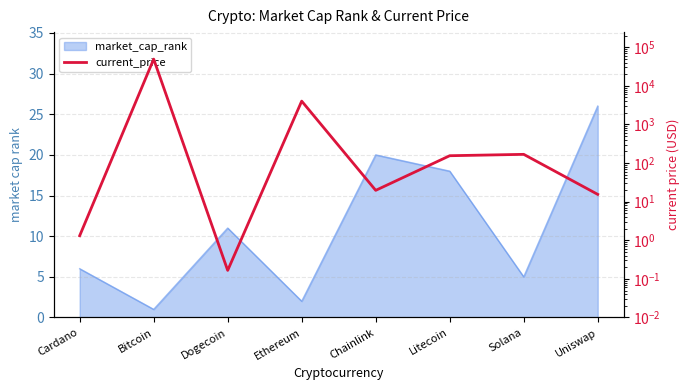

Does the chart have visible grid lines?

Yes